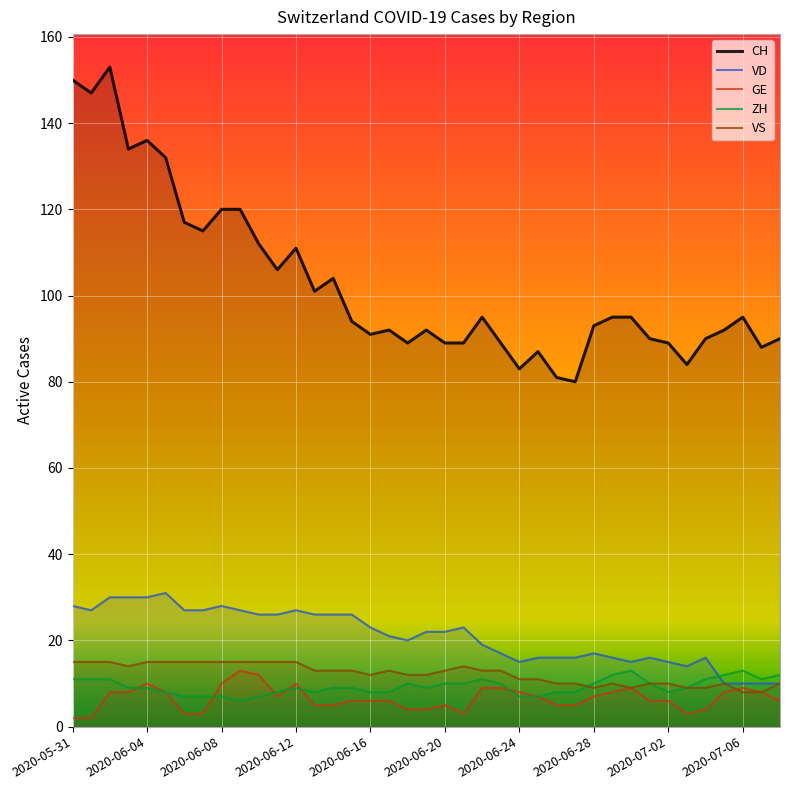

Reading right to left, what are all the values shown in this chart?

CH: 90	88	95	92	90	84	89	90	95	95	93	80	81	87	83	89	95	89	89	92	89	92	91	94	104	101	111	106	112	120	120	115	117	132	136	134	153	147	150
VD: 10	10	10	10	16	14	15	16	15	16	17	16	16	16	15	17	19	23	22	22	20	21	23	26	26	26	27	26	26	27	28	27	27	31	30	30	30	27	28
GE: 6	8	9	8	4	3	6	6	9	8	7	5	5	7	8	9	9	3	5	4	4	6	6	6	5	5	10	7	12	13	10	3	3	8	10	8	8	2	2
ZH: 12	11	13	12	11	9	8	10	13	12	10	8	8	7	7	10	11	10	10	9	10	8	8	9	9	8	9	8	7	6	7	7	7	8	9	9	11	11	11
VS: 10	8	8	10	9	9	10	10	9	10	9	10	10	11	11	13	13	14	13	12	12	13	12	13	13	13	15	15	15	15	15	15	15	15	15	14	15	15	15